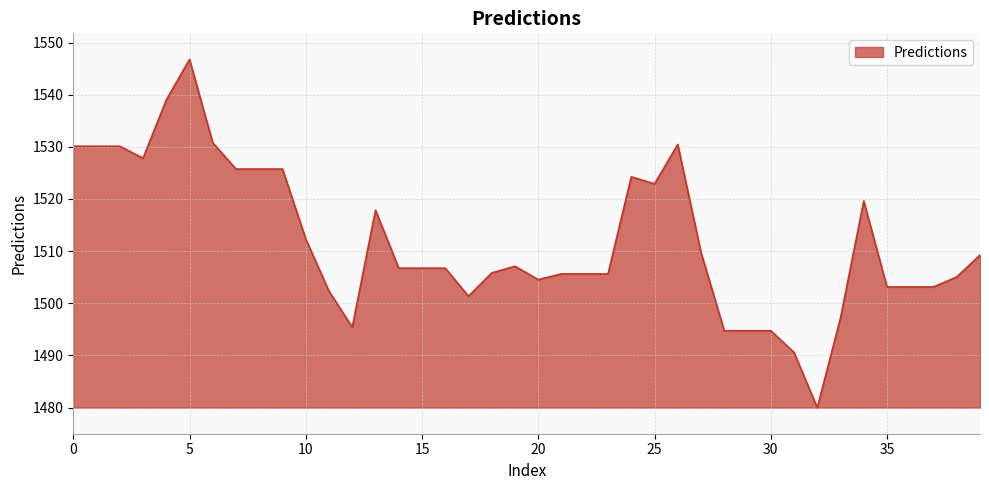

What is the difference between the maximum and minimum values?

66.8